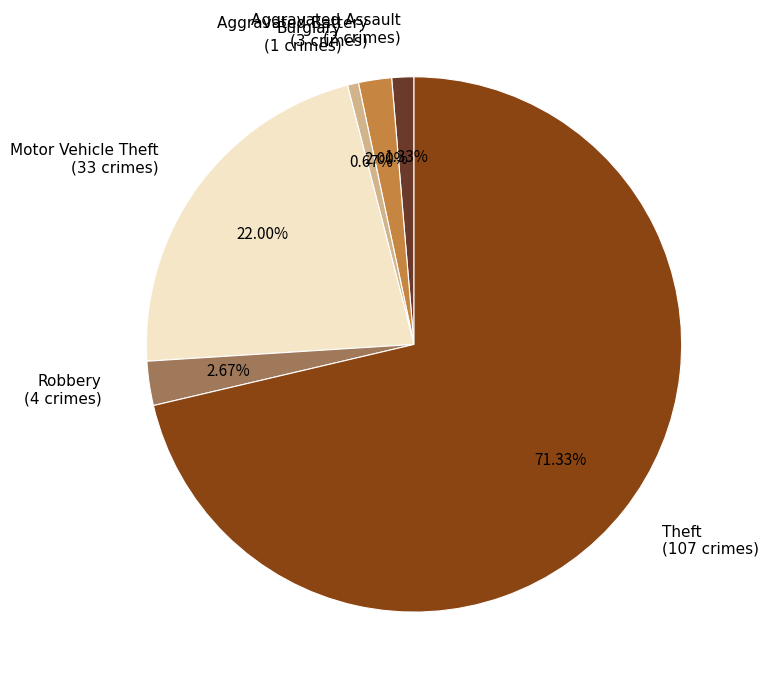

Count the number of slices in the pie.

6